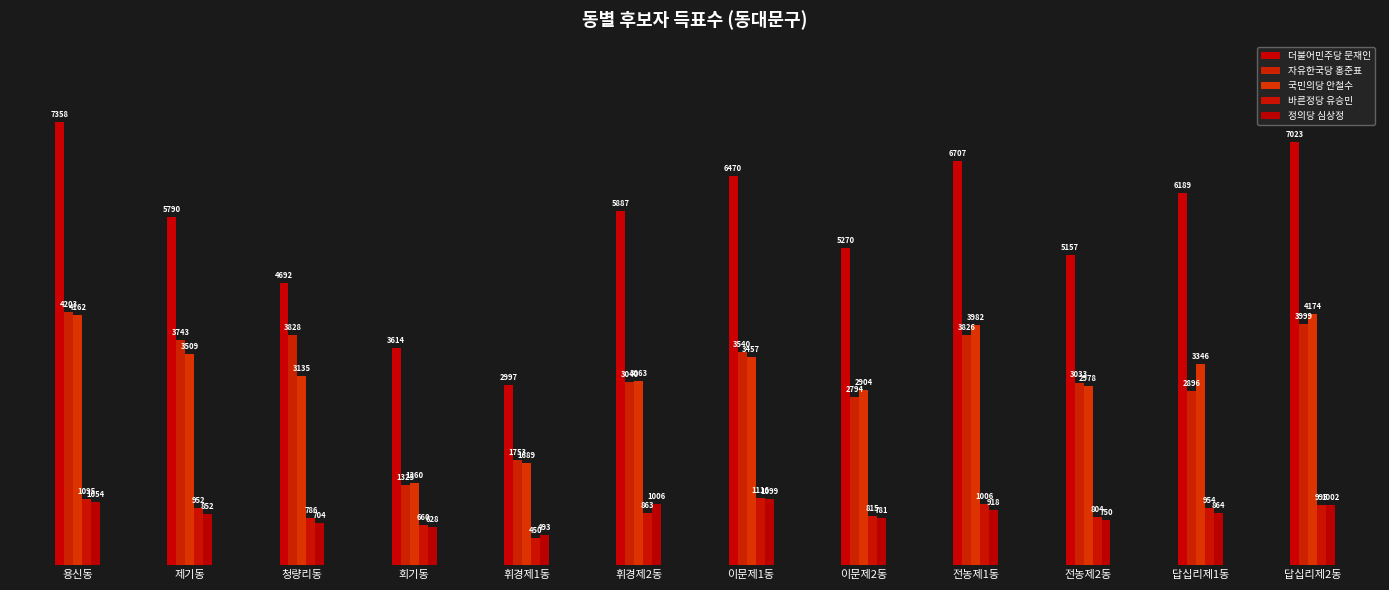

Which series has the largest range (max minus min)?

더불어민주당 문재인